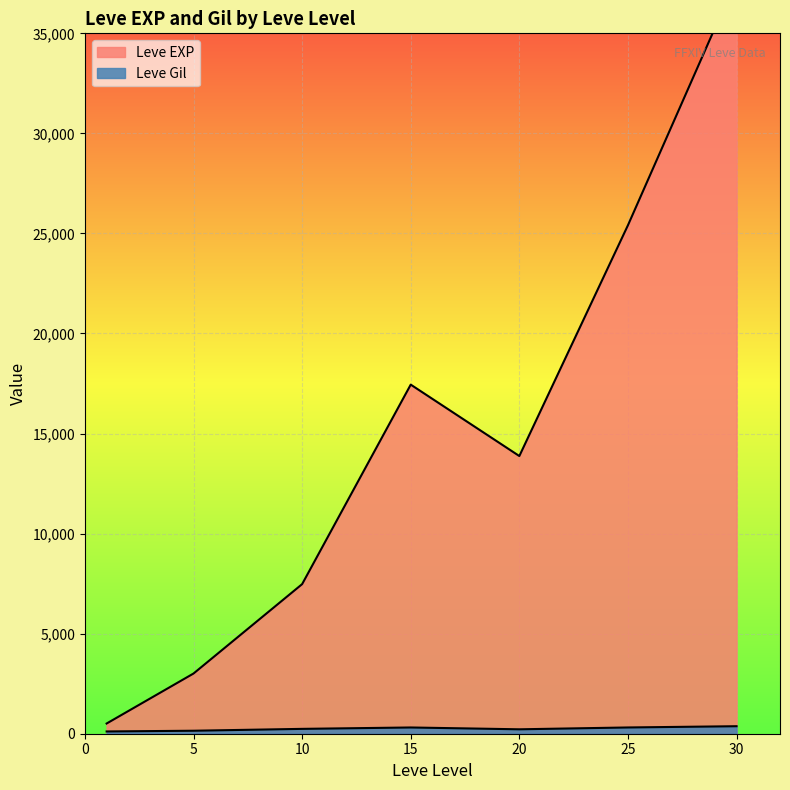

Rank the series at 10 from highest to lowest value.

Leve EXP, Leve Gil